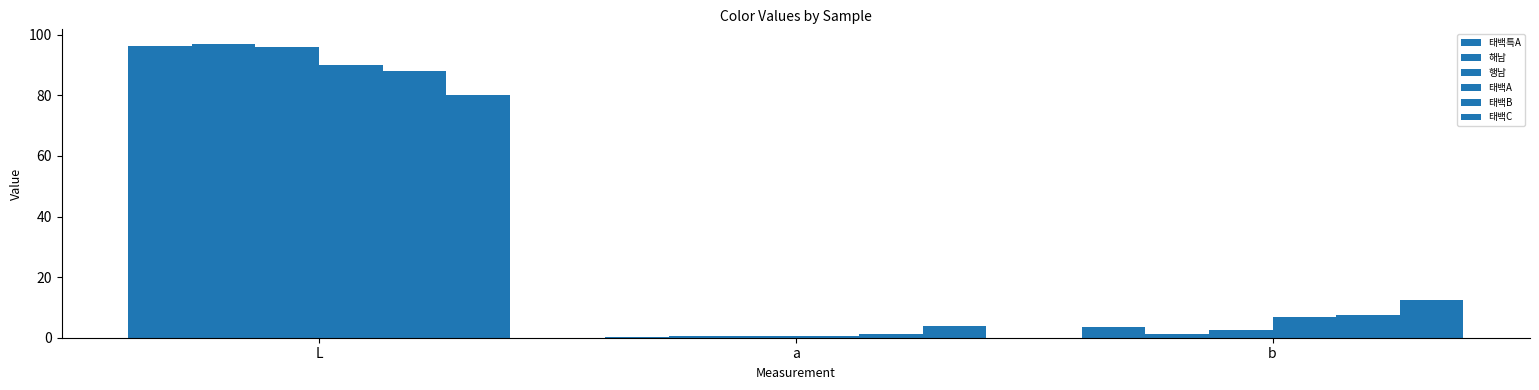

Which series has the largest total across all categories?

태백특A